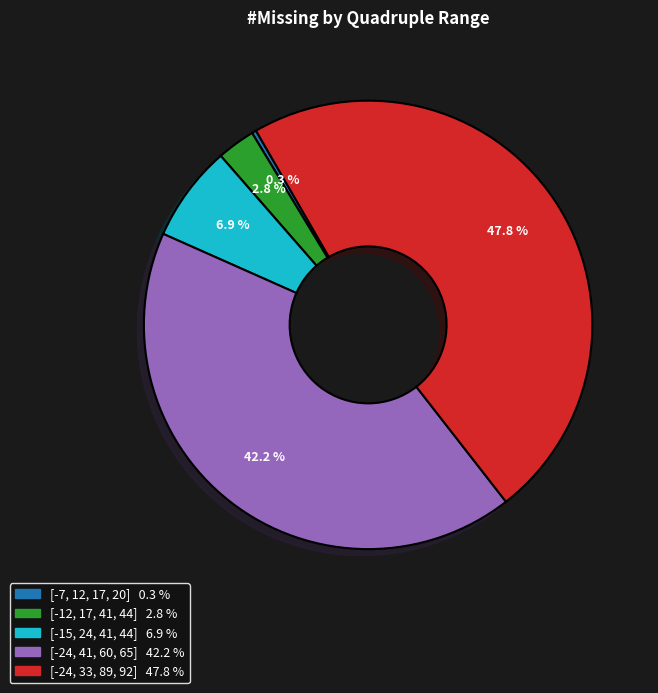

What percentage is the [-15, 24, 41, 44] slice, to the nearest percent?

7%